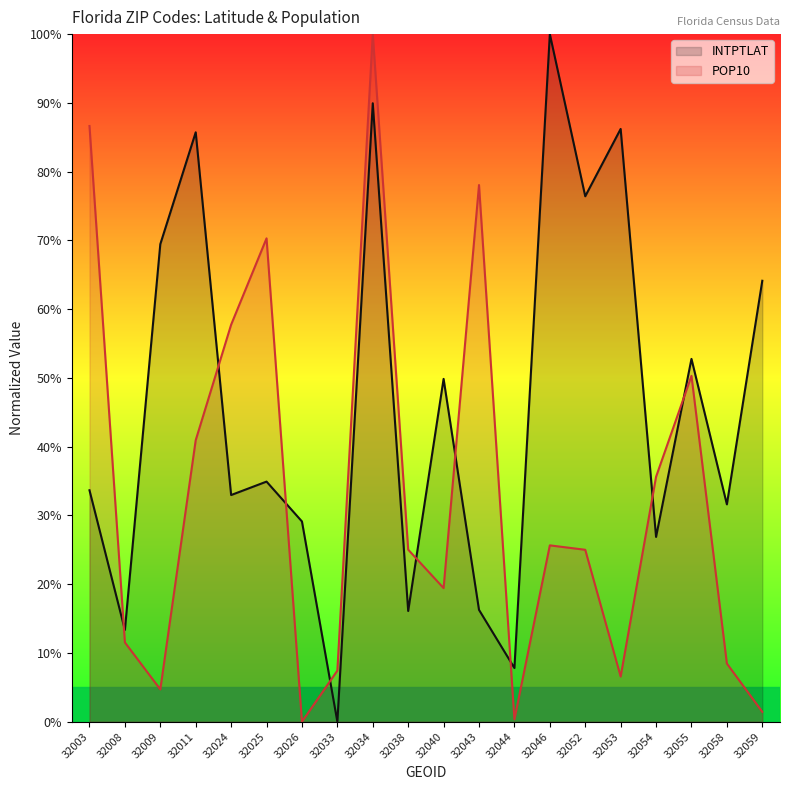

The value of POP10 at 32033 is 0.1. True or false?

True